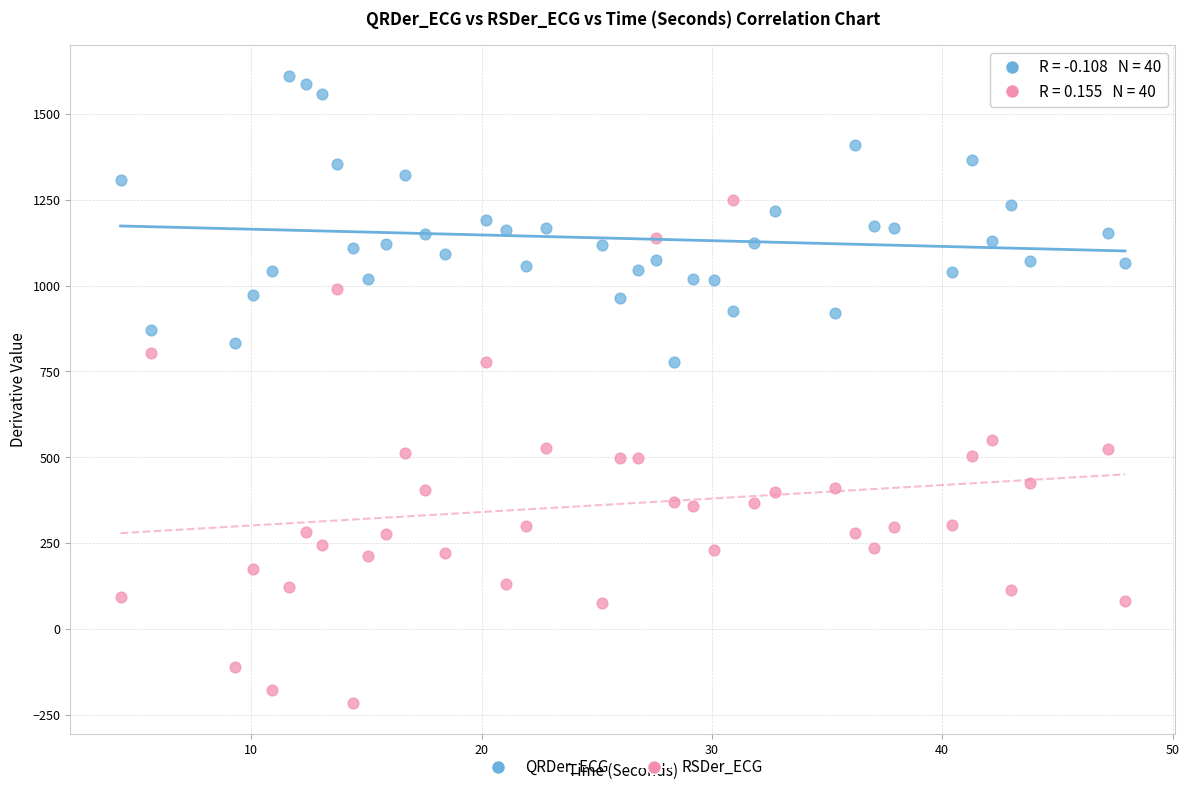

What is the X range (max minus min) for the scatter plot?

43.6